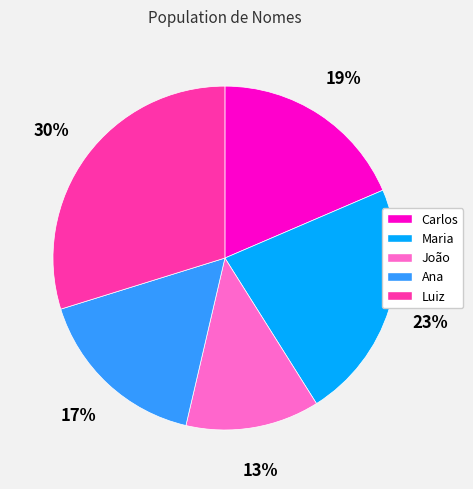

True or false: João accounts for 3% of the total.

False